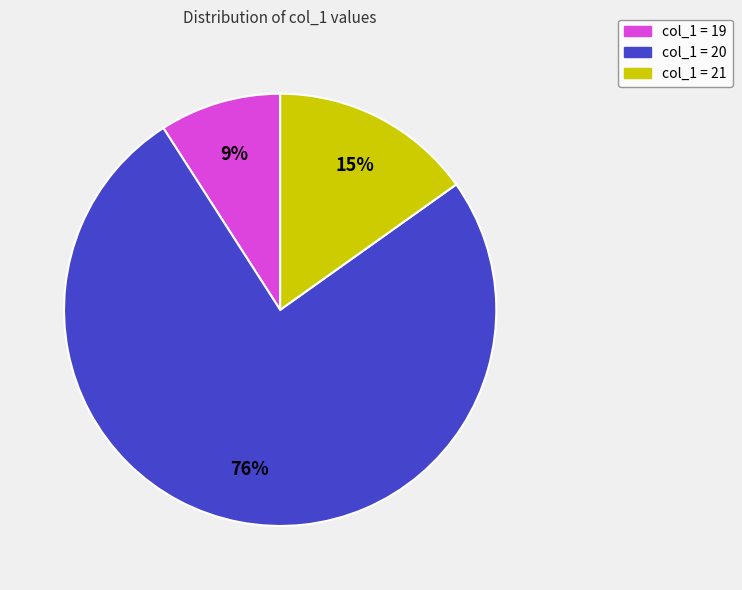

Does any single category account for the majority?

Yes